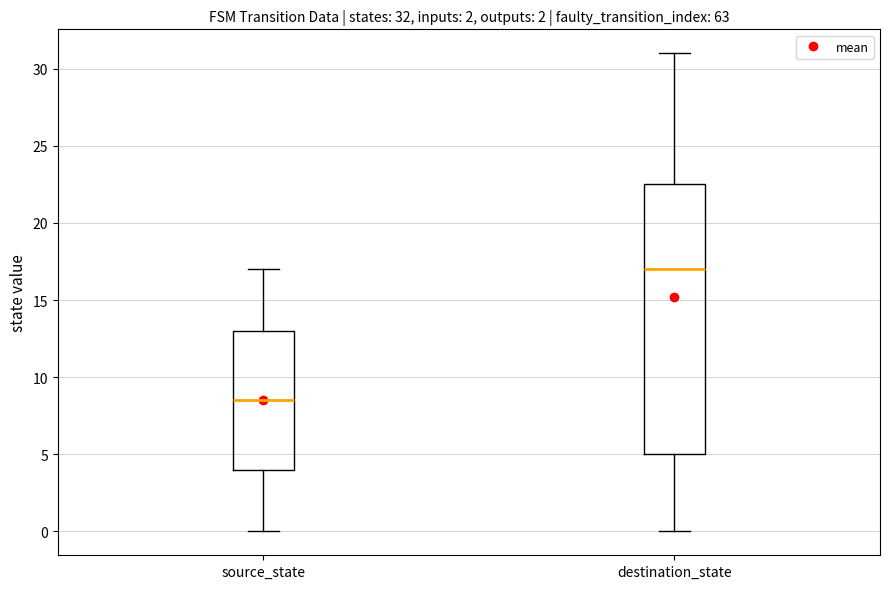

Which box is the tallest, from its lower edge to its upper edge?

destination_state